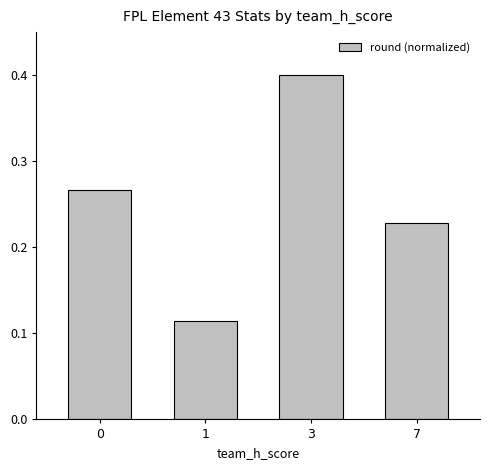

What is the sum of the values at 3 and 1?

0.5